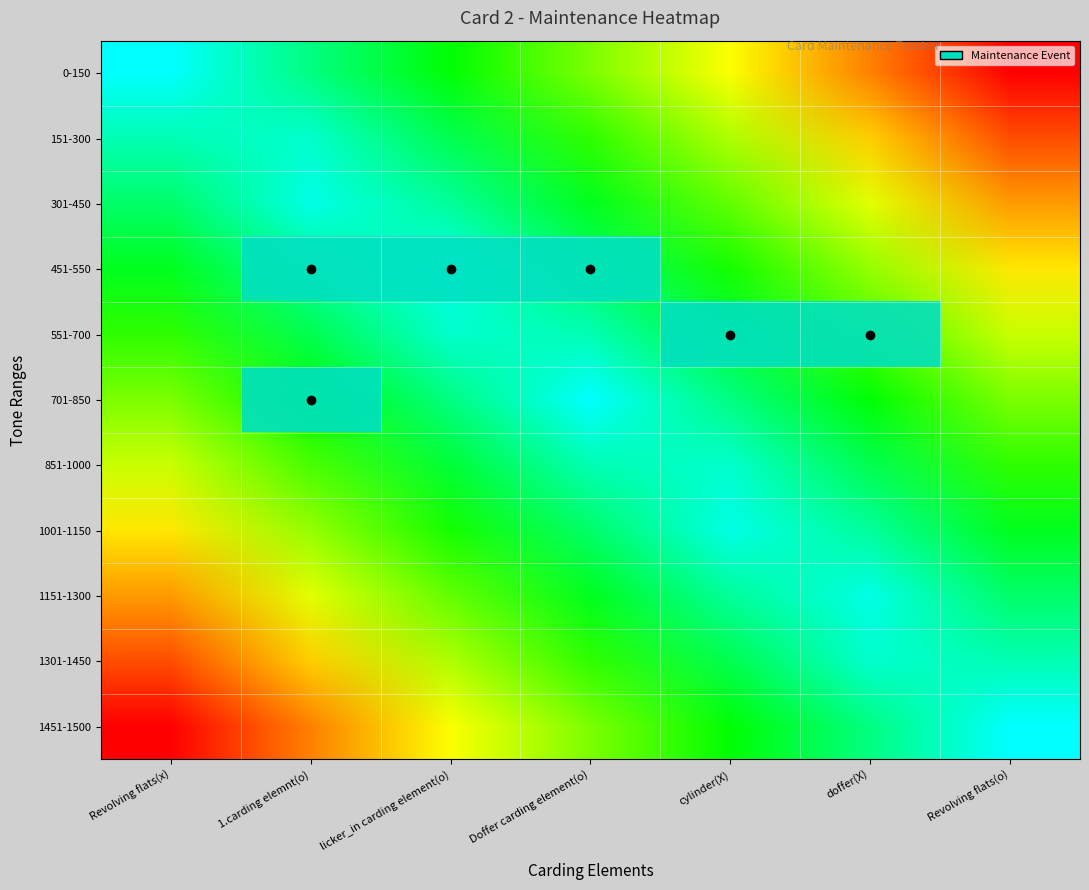

At how many categories does at least one series exceed 0?

5